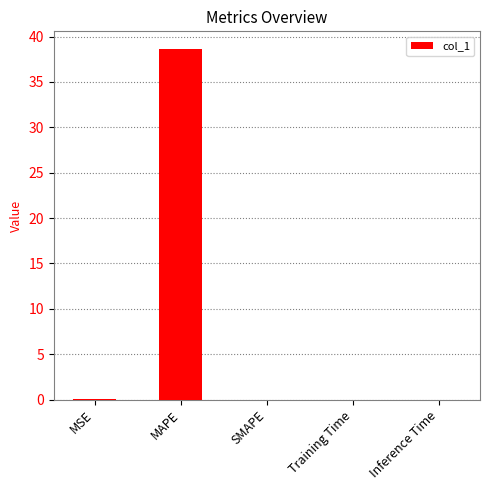

What is the greatest value displayed?

38.6